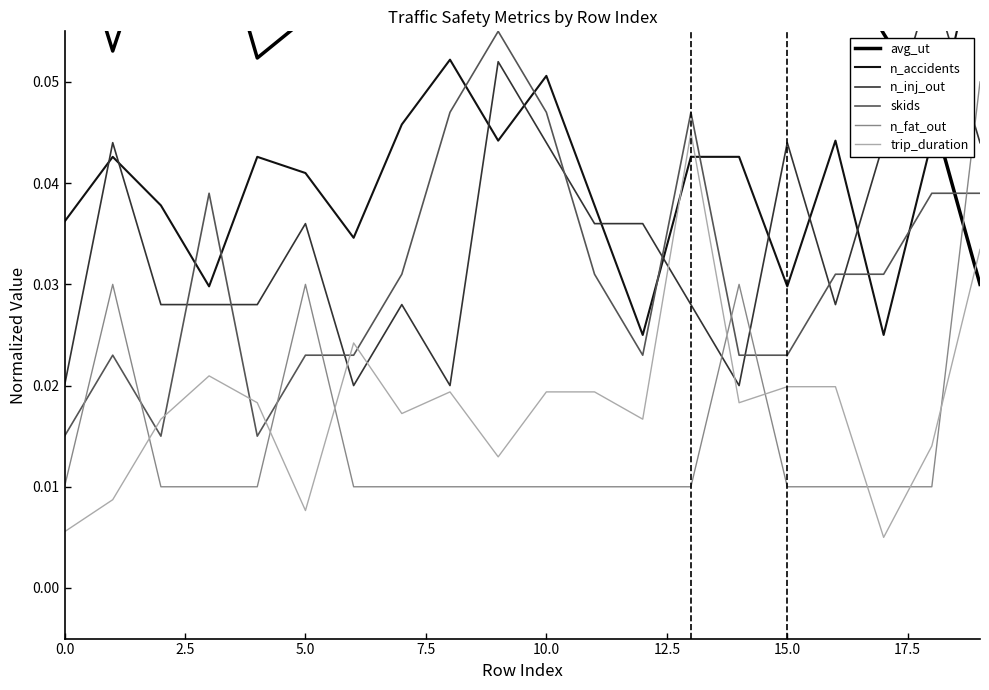

True or false: skids and avg_ut intersect in this chart.

True